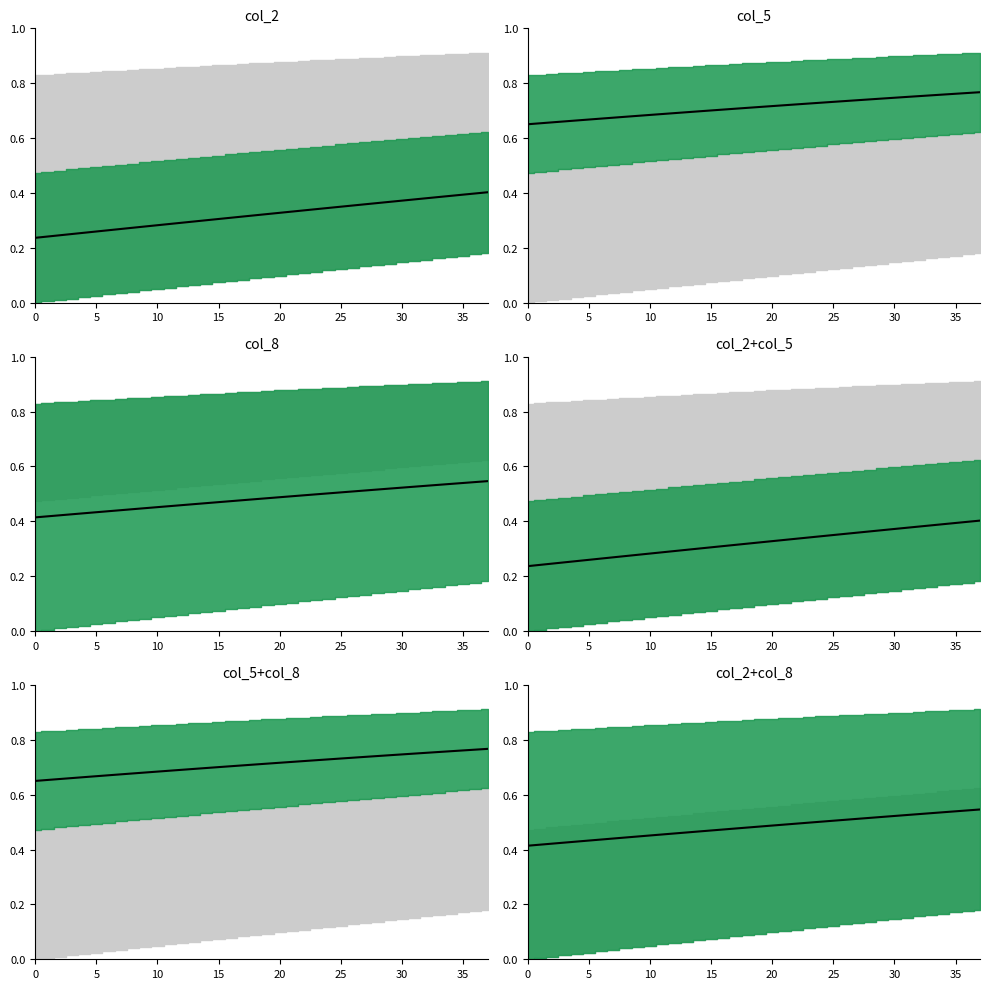

What is the value of the 4th point from the left?

0.4